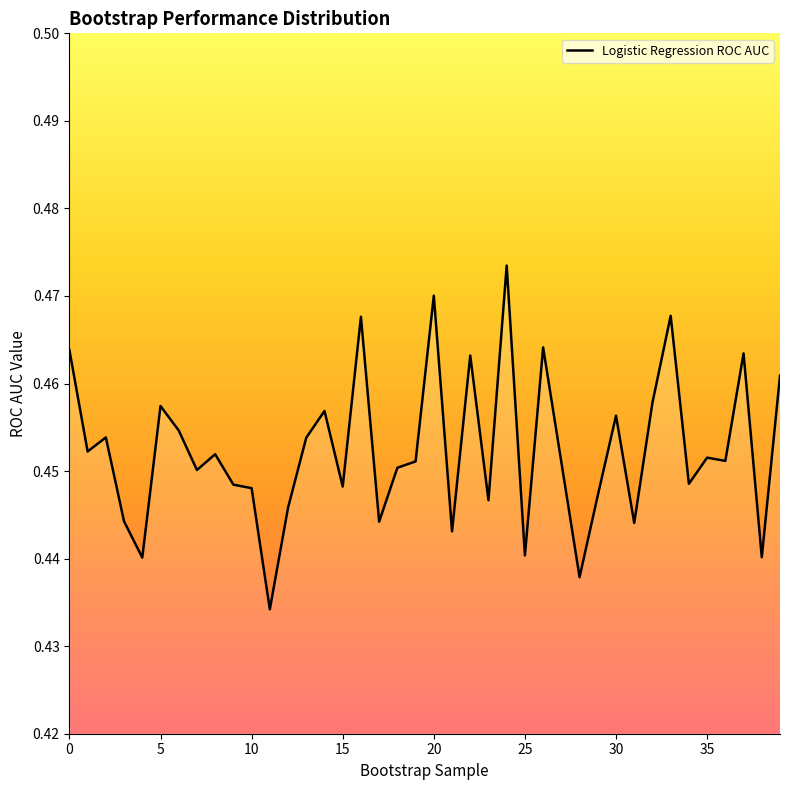

Count the values in the range 0 to 1.

40